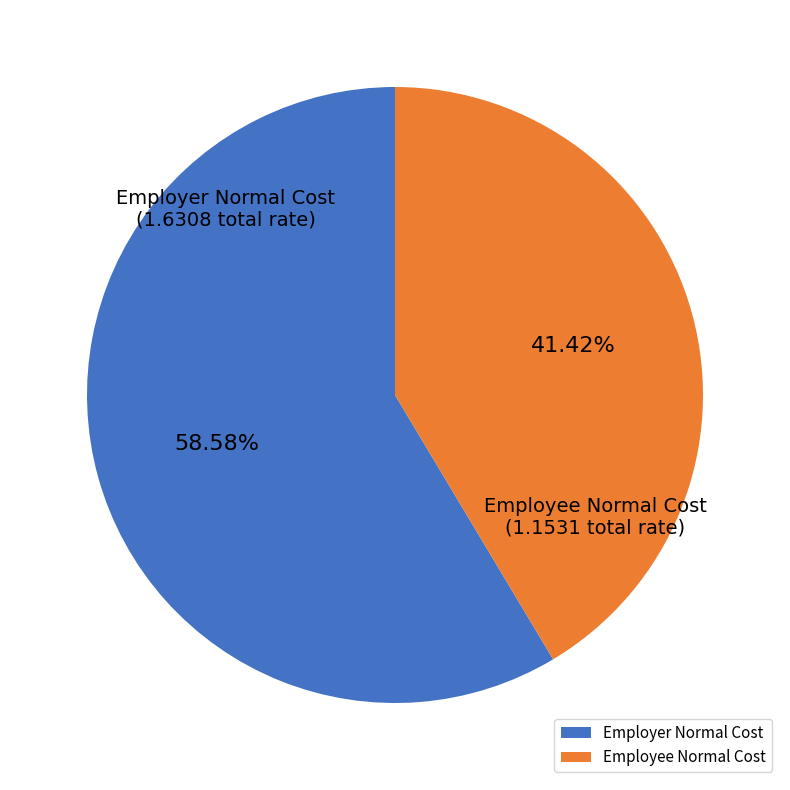

Which category has the smallest portion of the pie?

Employee Normal Cost